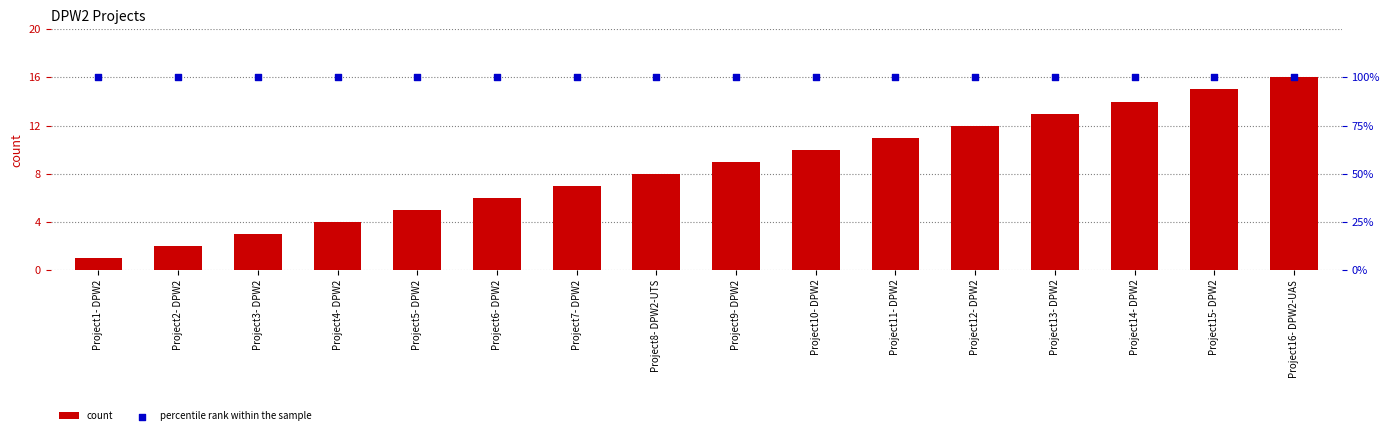

Which series has the largest Y range (max minus min)?

count